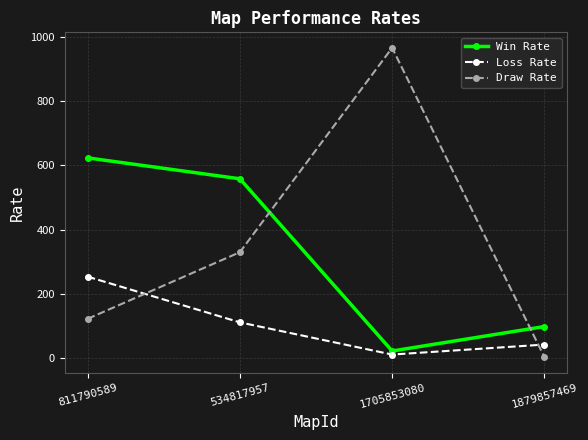

Which series has the largest range (max minus min)?

Draw Rate